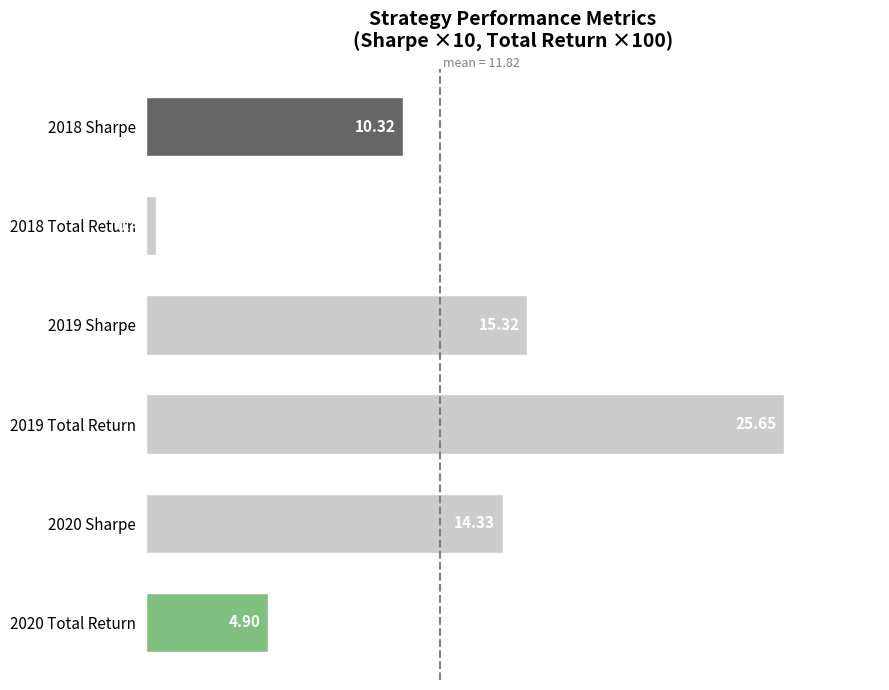

Approximately how many times larger is the value at 2019 Sharpe compared to 2020 Total Return?

3.1